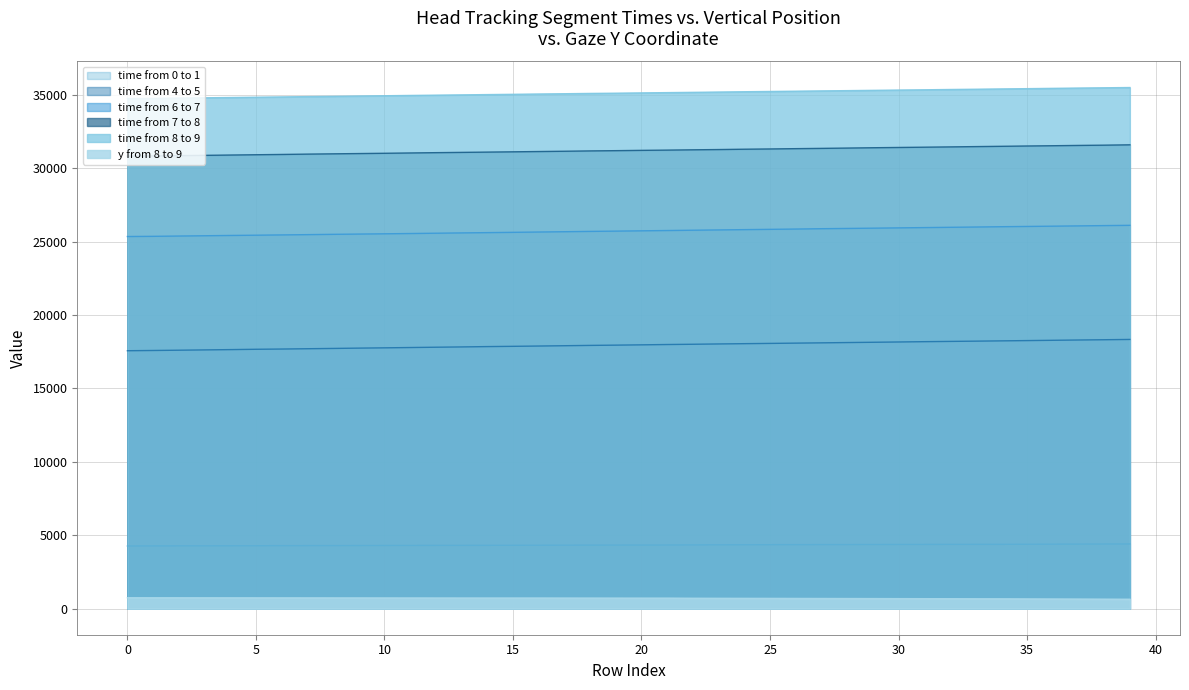

True or false: time from 0 to 1 has a value of 4353 at 24.

True